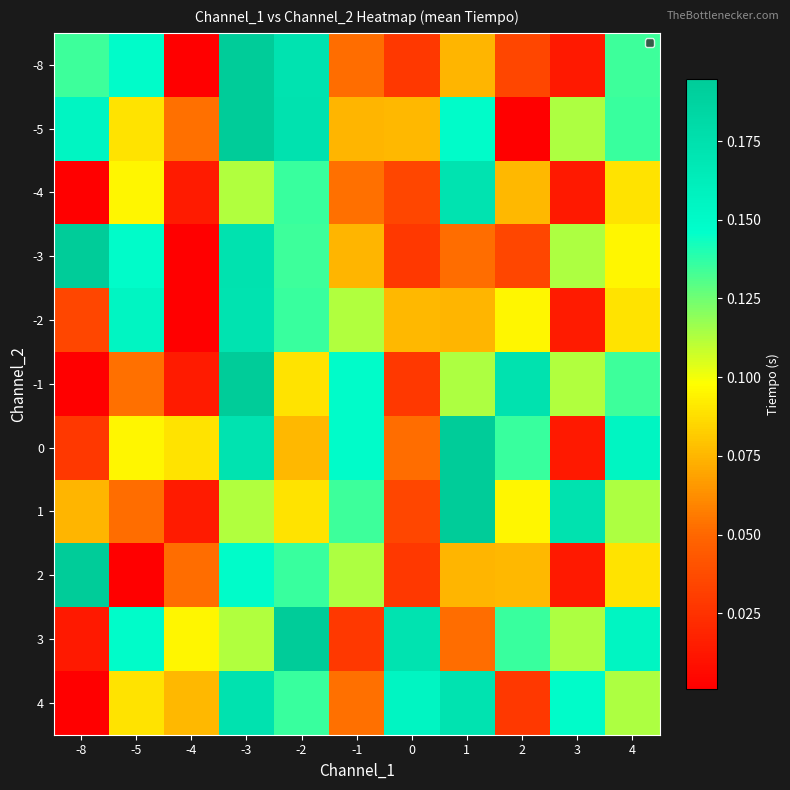

Reading right to left, list all the values displayed in this chart.

-8: 4=0.1	3=0.0	2=0.0	1=0.1	0=0.0	-1=0.1	-2=0.2	-3=0.2	-4=0.0	-5=0.1	-8=0.1
-5: 4=0.1	3=0.1	2=0.0	1=0.1	0=0.1	-1=0.1	-2=0.2	-3=0.2	-4=0.1	-5=0.1	-8=0.2
-4: 4=0.1	3=0.0	2=0.1	1=0.2	0=0.0	-1=0.1	-2=0.1	-3=0.1	-4=0.0	-5=0.1	-8=0.0
-3: 4=0.1	3=0.1	2=0.0	1=0.1	0=0.0	-1=0.1	-2=0.1	-3=0.2	-4=0.0	-5=0.1	-8=0.2
-2: 4=0.1	3=0.0	2=0.1	1=0.1	0=0.1	-1=0.1	-2=0.1	-3=0.2	-4=0.0	-5=0.2	-8=0.0
-1: 4=0.1	3=0.1	2=0.2	1=0.1	0=0.0	-1=0.1	-2=0.1	-3=0.2	-4=0.0	-5=0.1	-8=0.0
0: 4=0.2	3=0.0	2=0.1	1=0.2	0=0.1	-1=0.1	-2=0.1	-3=0.2	-4=0.1	-5=0.1	-8=0.0
1: 4=0.1	3=0.2	2=0.1	1=0.2	0=0.0	-1=0.1	-2=0.1	-3=0.1	-4=0.0	-5=0.1	-8=0.1
2: 4=0.1	3=0.0	2=0.1	1=0.1	0=0.0	-1=0.1	-2=0.1	-3=0.1	-4=0.1	-5=0.0	-8=0.2
3: 4=0.2	3=0.1	2=0.1	1=0.1	0=0.2	-1=0.0	-2=0.2	-3=0.1	-4=0.1	-5=0.1	-8=0.0
4: 4=0.1	3=0.1	2=0.0	1=0.2	0=0.2	-1=0.1	-2=0.1	-3=0.2	-4=0.1	-5=0.1	-8=0.0